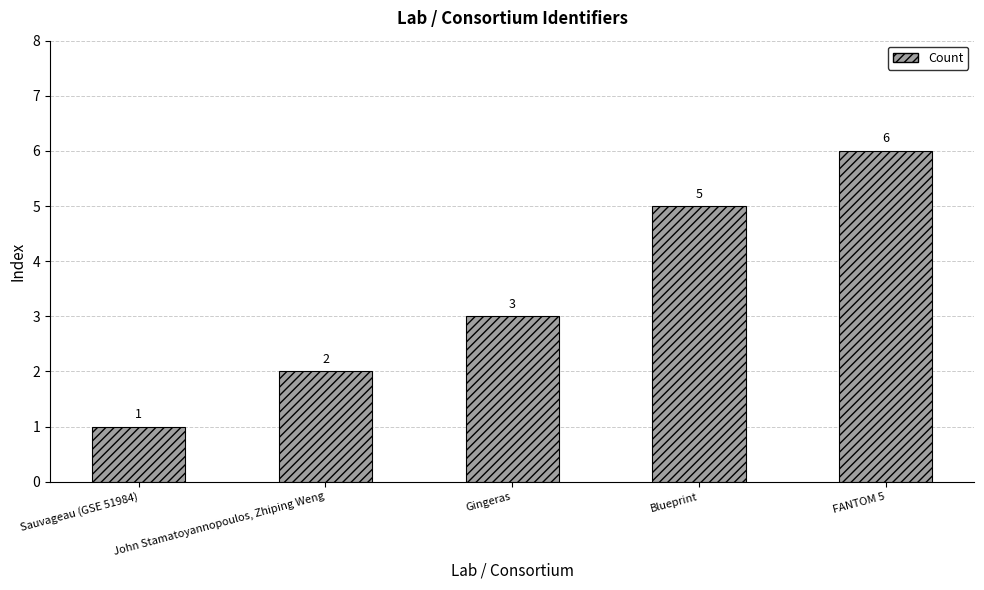

At which category does the chart reach its peak across all series?

FANTOM 5